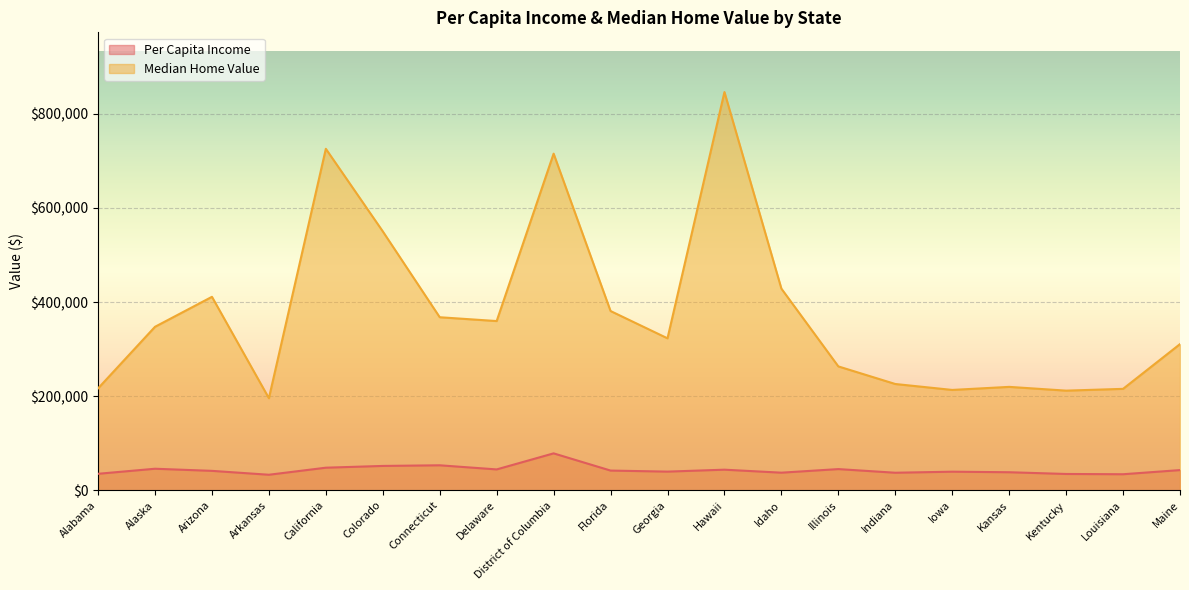

Is it true that Median Home Value equals 356473 at Louisiana?

False